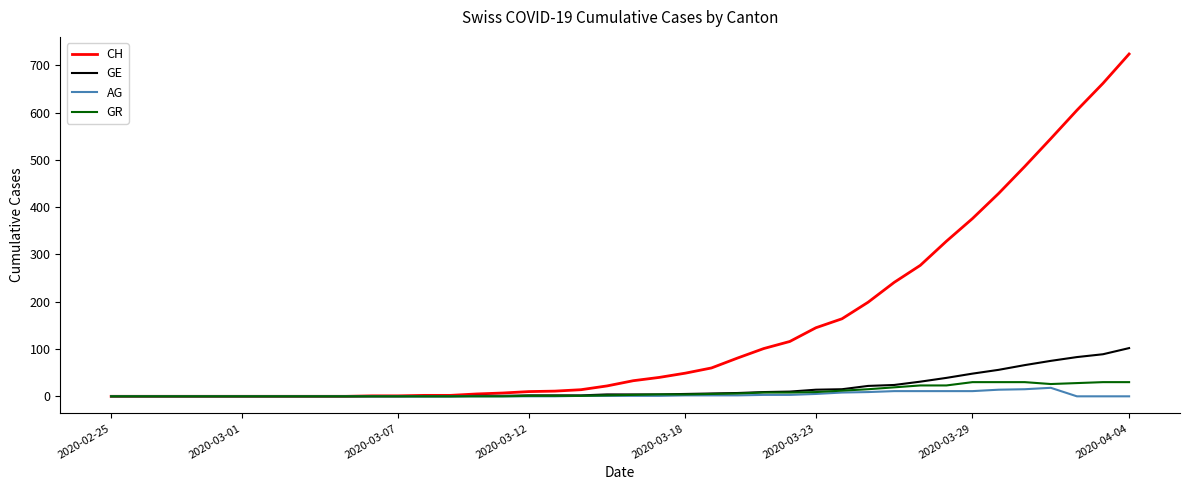

Which series has the largest range (max minus min)?

CH